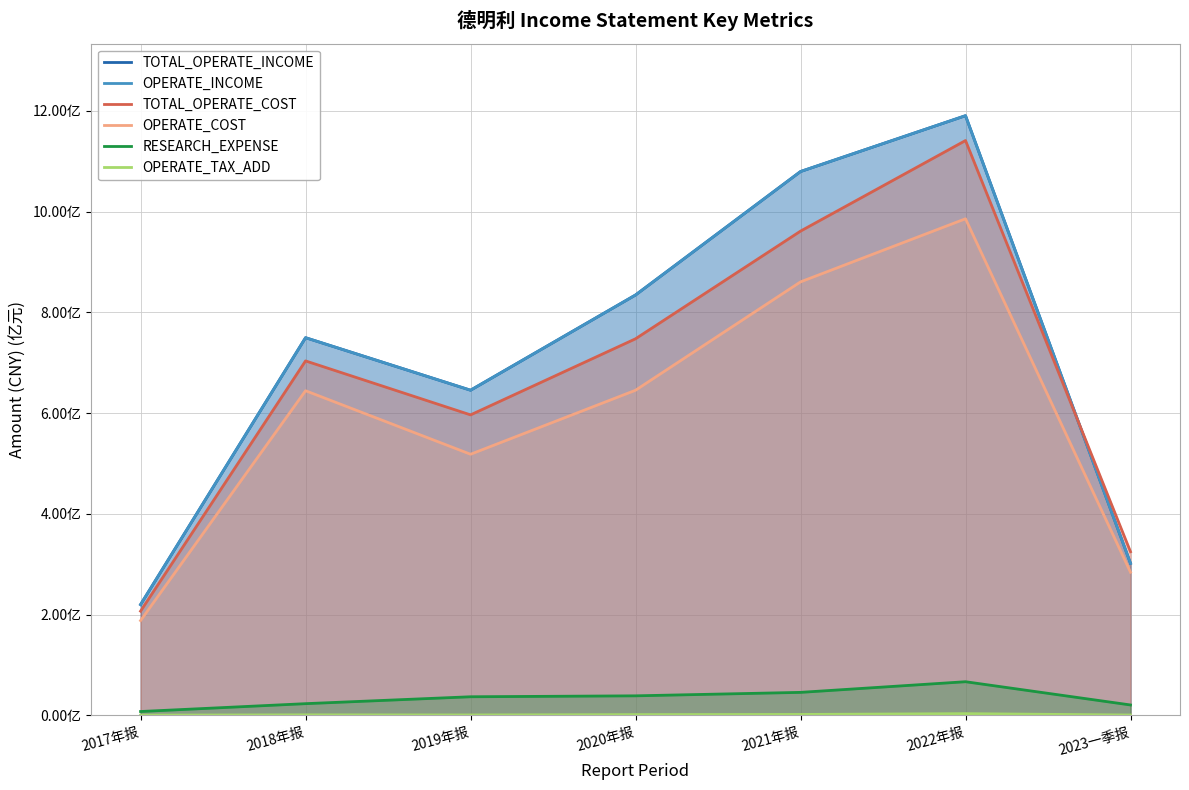

How many interior local valleys does the TOTAL_OPERATE_INCOME series have?

1